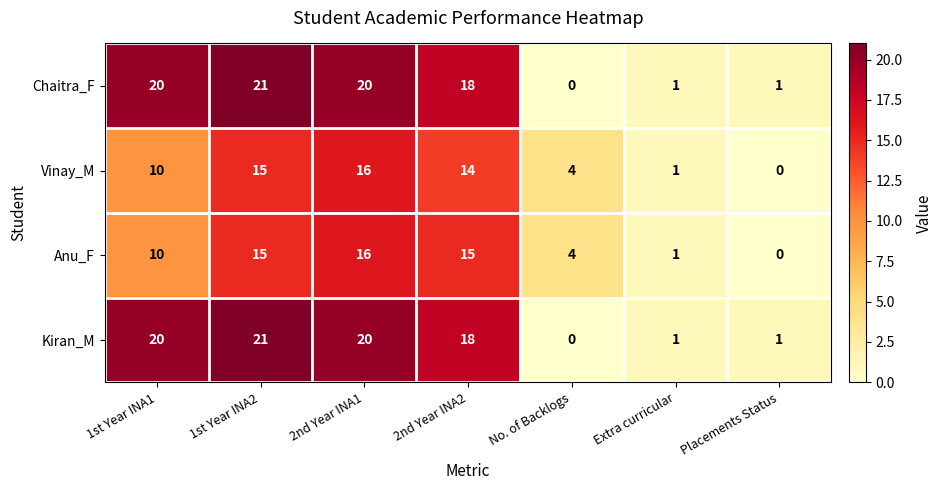

True or false: Chaitra_F has a value of 21 at 1st Year INA2.

True